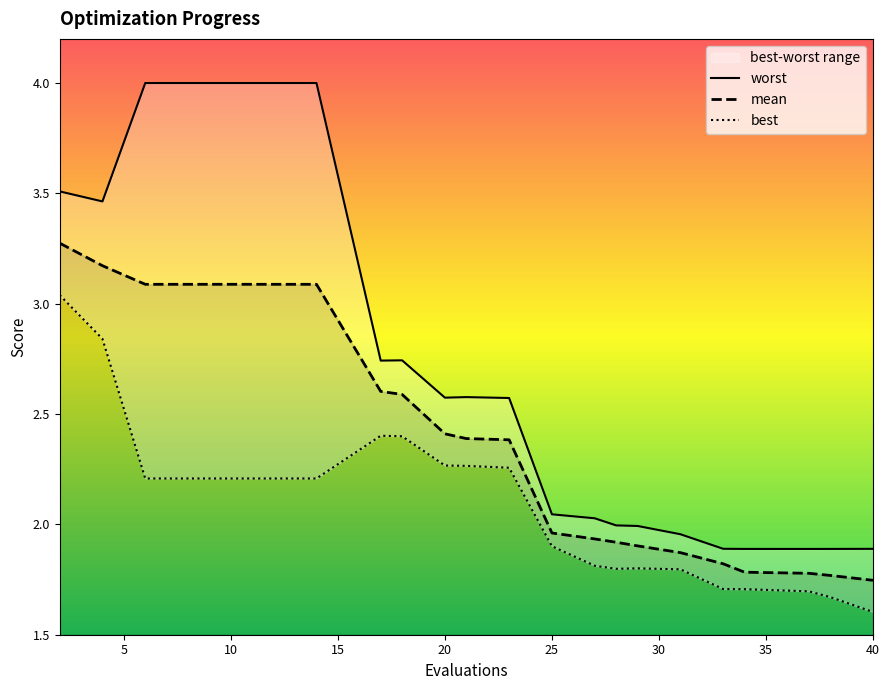

True or false: mean has a value of 1.2 at 10.

False